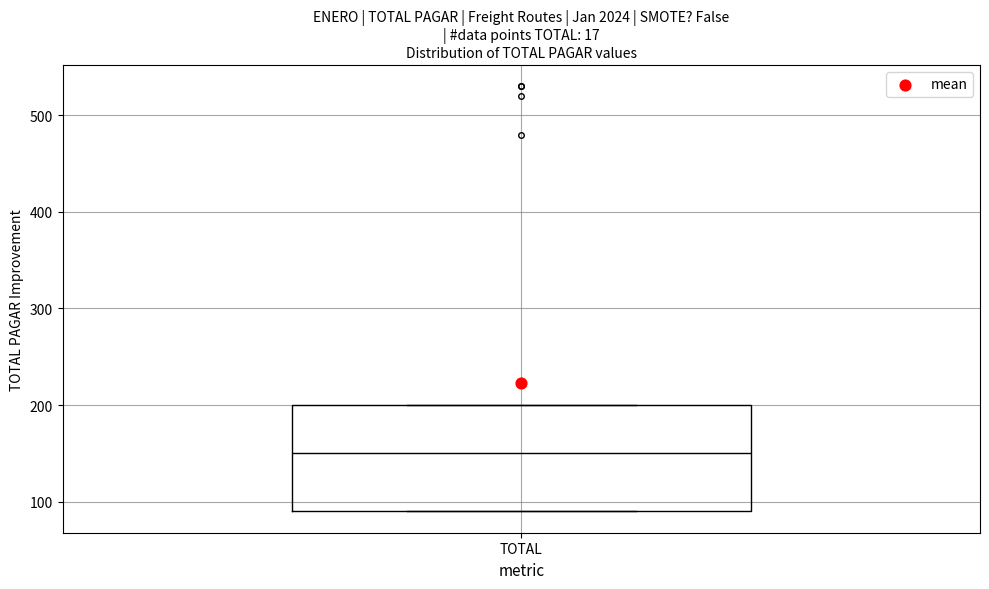

Transcribe this box plot: give where the median line is, the range the box spans, and where the two whiskers end, as read against the y-axis. The values are not printed on the chart, so give them approximately, as read against the axis.

median 150, box 90 to 200, whiskers 90 to 200